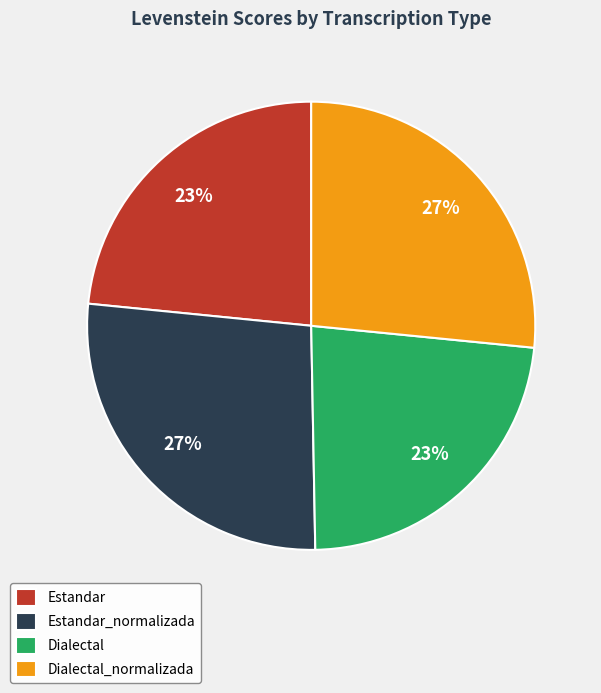

Is there a majority slice in this chart?

No